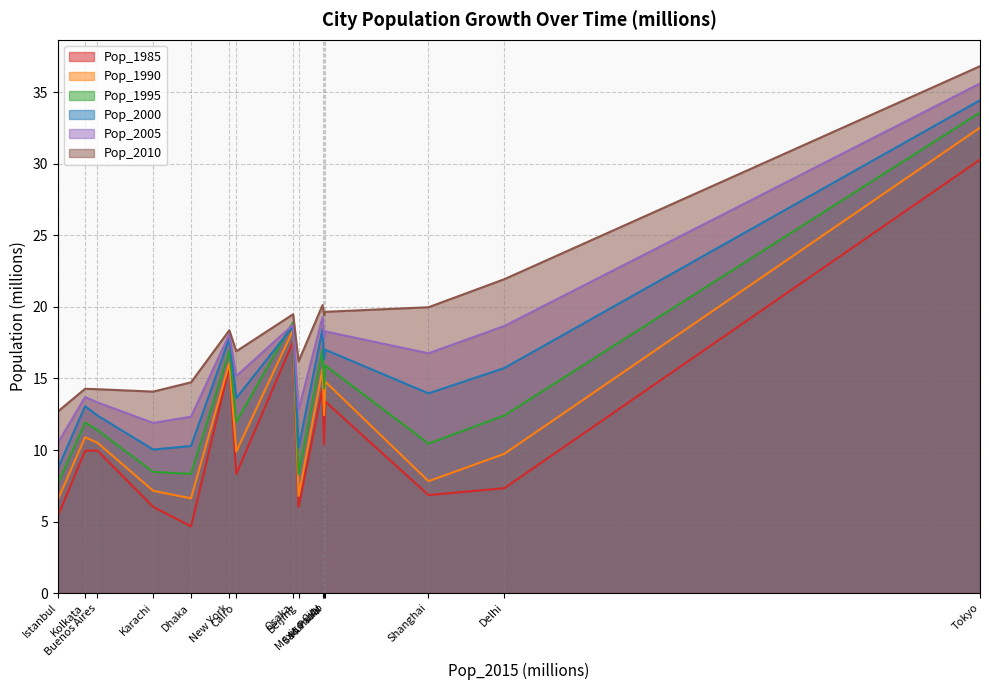

Between Osaka and New York, which series saw the biggest shift?

Pop_1990